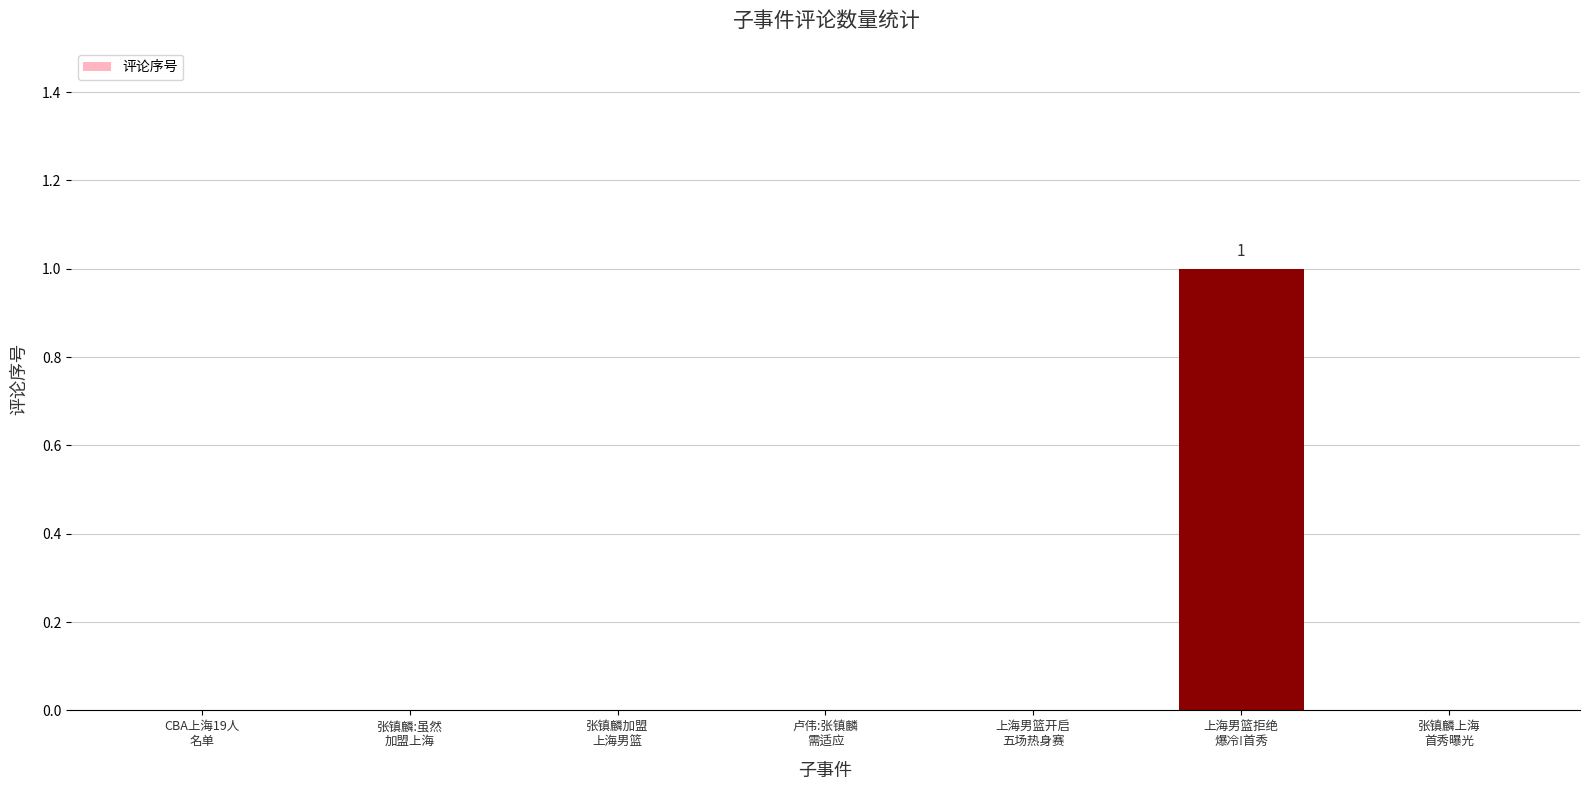

How many data points does each series have?

7